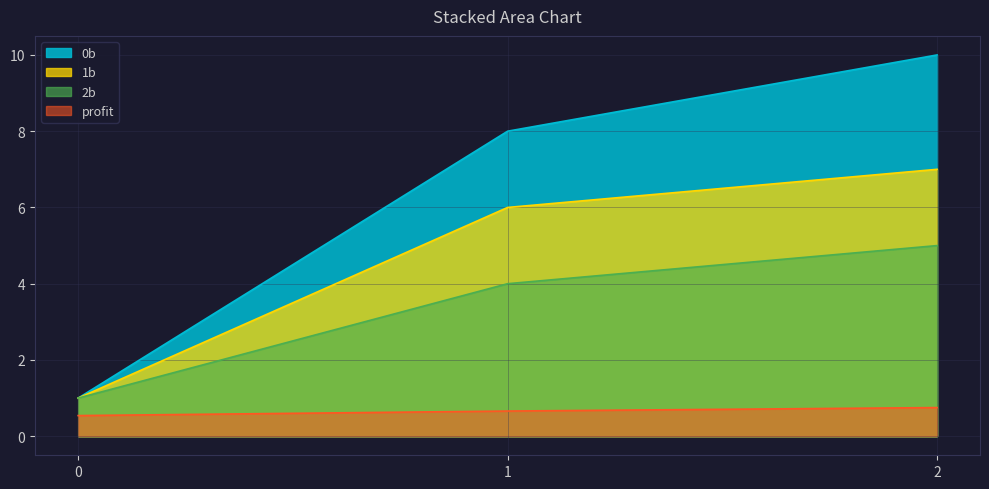

What is the value of the 2b point at the 3rd from the left?

5.0